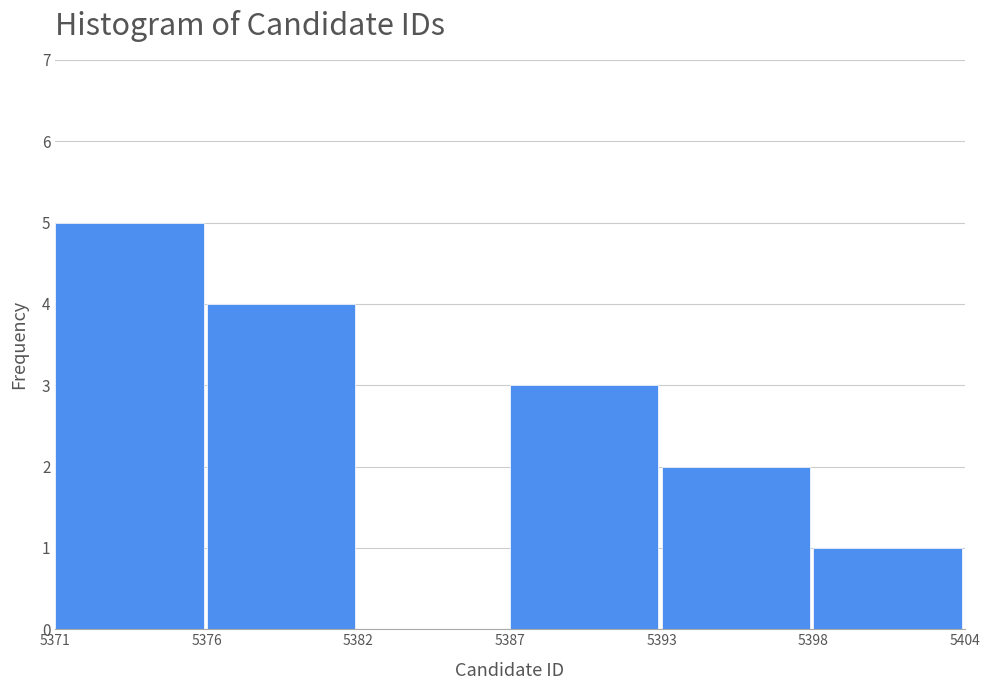

Reading left to right, list all the values displayed in this chart.

5371=5	5376=4	5382=0	5387=3	5393=2	5398=1